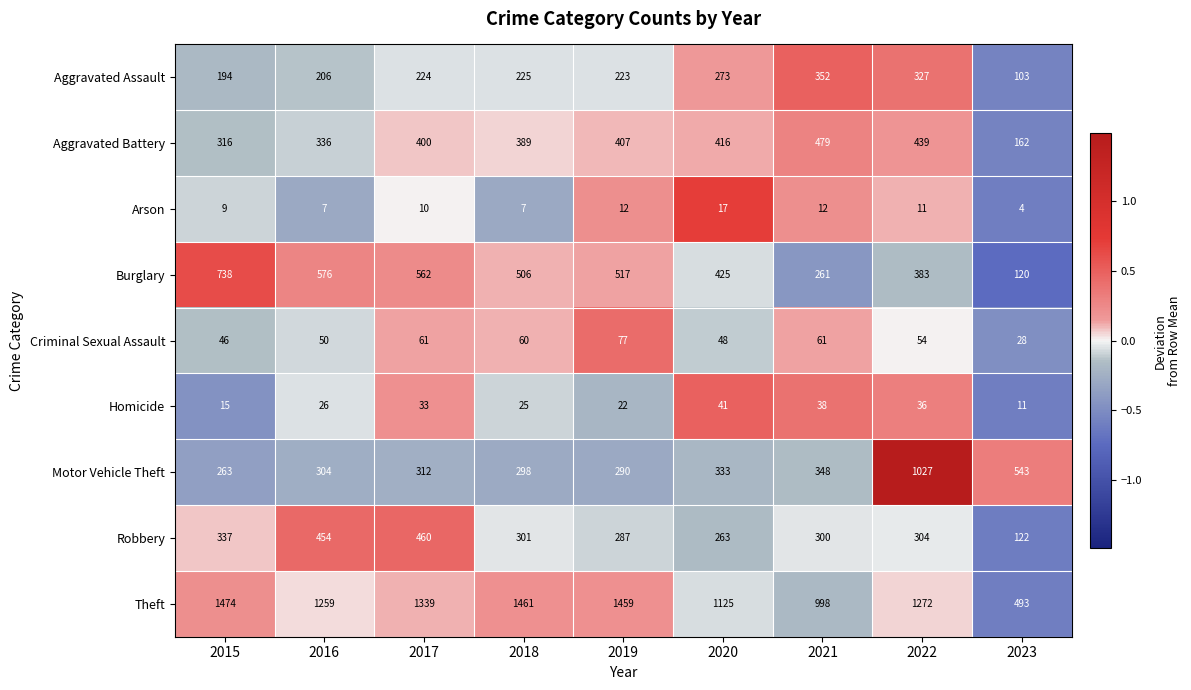

How many categories are shown in the chart?

9